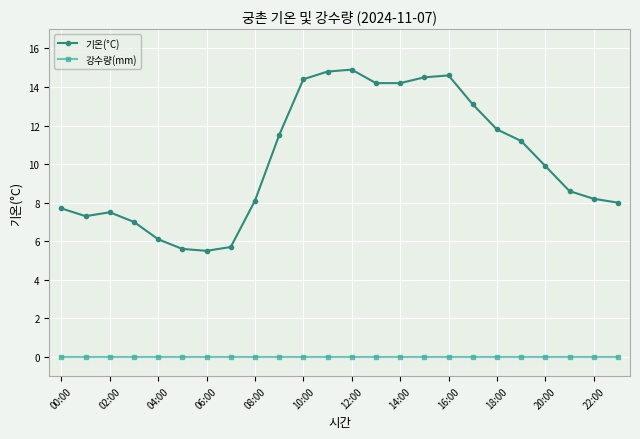

True or false: 기온(°C) and 강수량(mm) cross at least once.

False